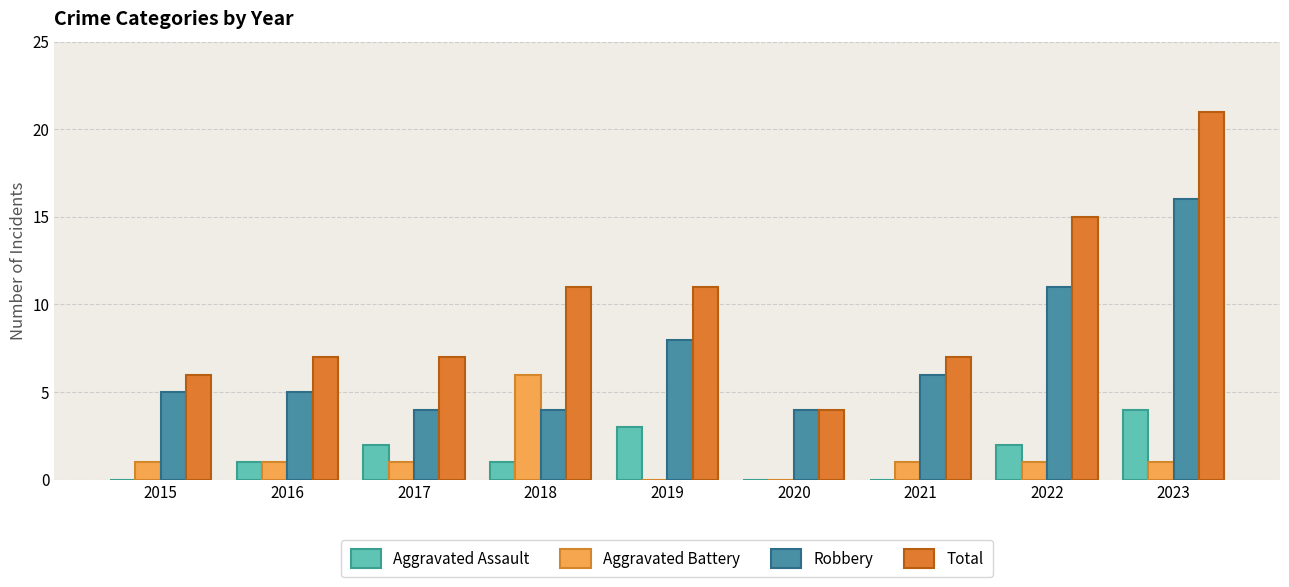

What is the average value of the Total series?

10